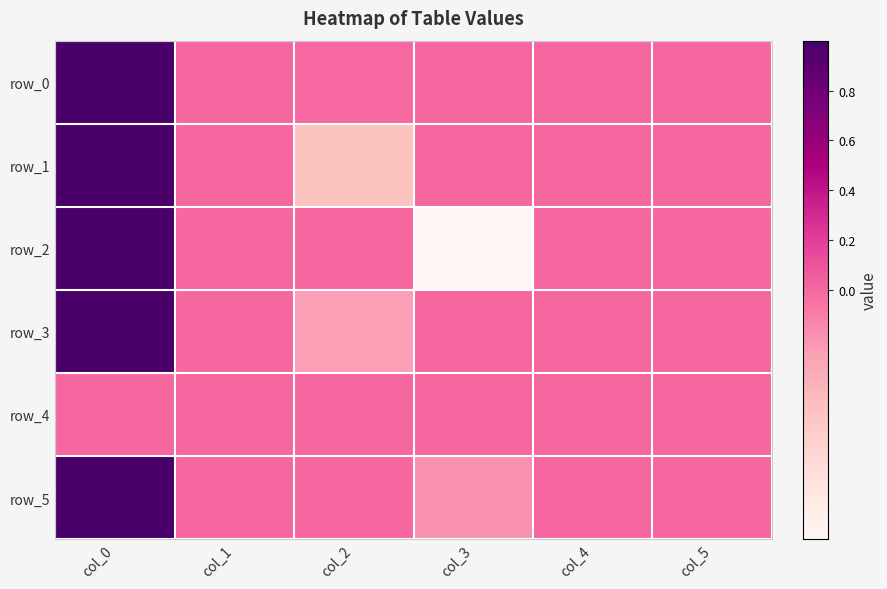

Which series changed the most between col_1 and col_5?

row_1